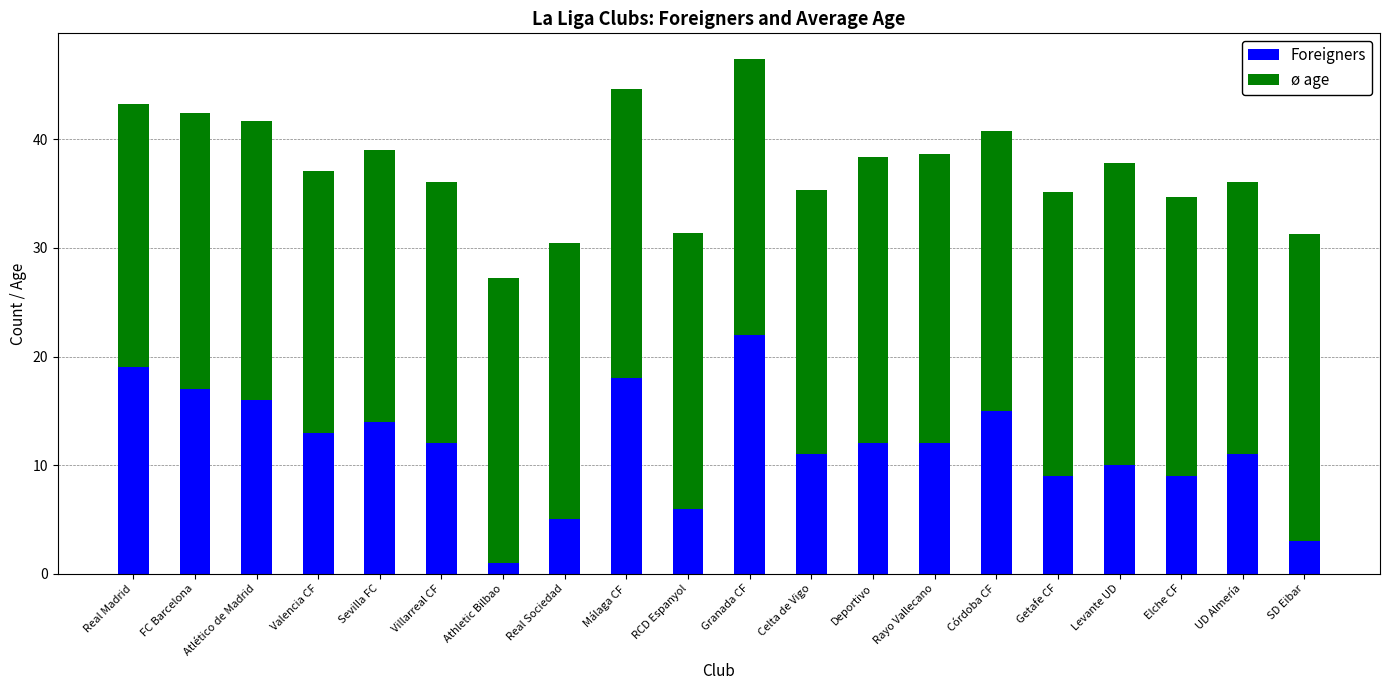

At which category is the sum across all series the highest?

Granada CF